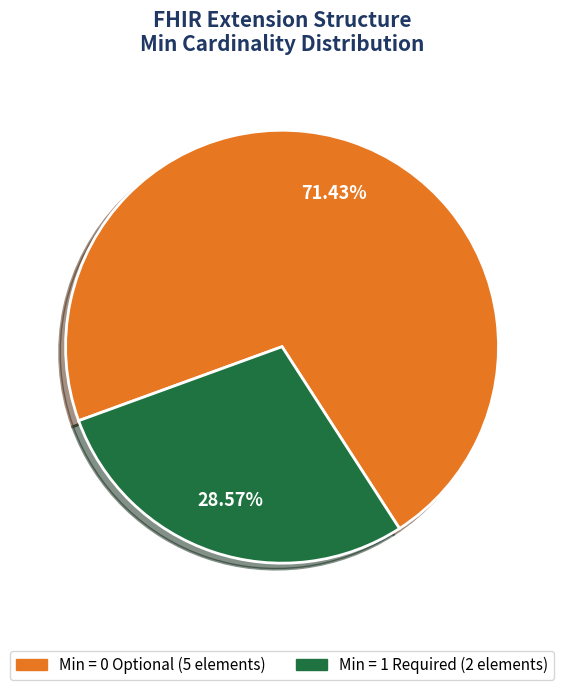

Does any single category account for the majority?

Yes